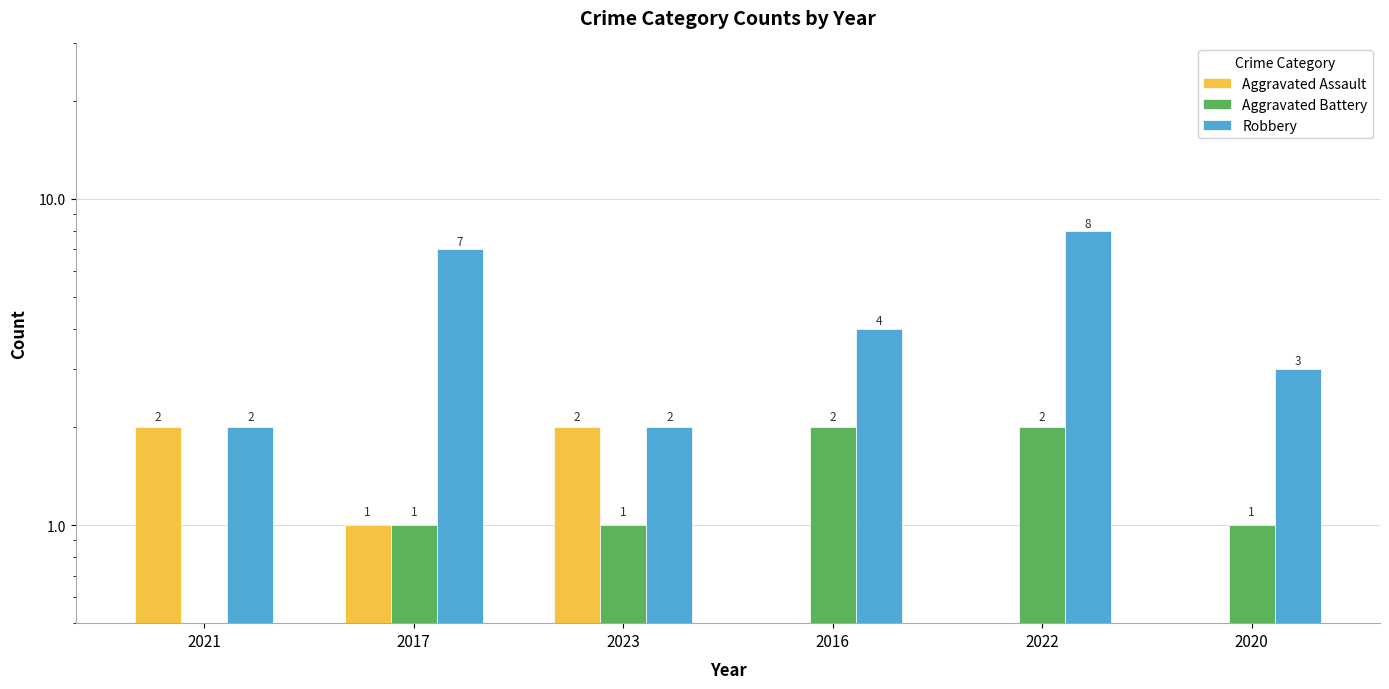

Which series has the largest range (max minus min)?

Robbery